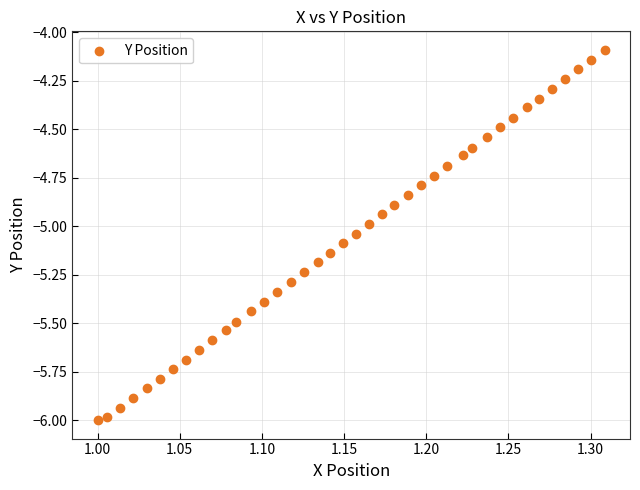

What is the range of Y values (max minus min)?

1.9